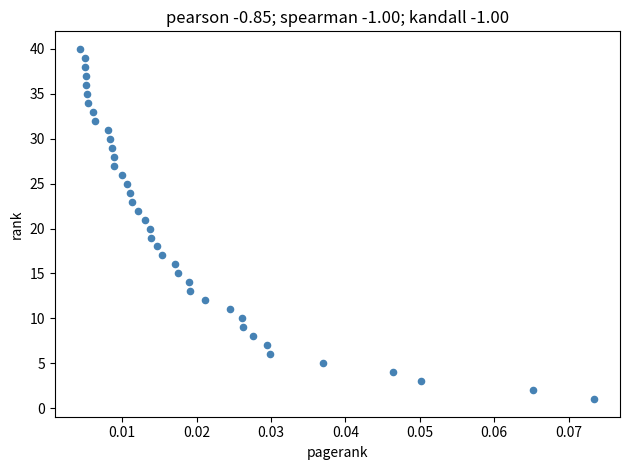

What is the range of Y values (max minus min)?

39